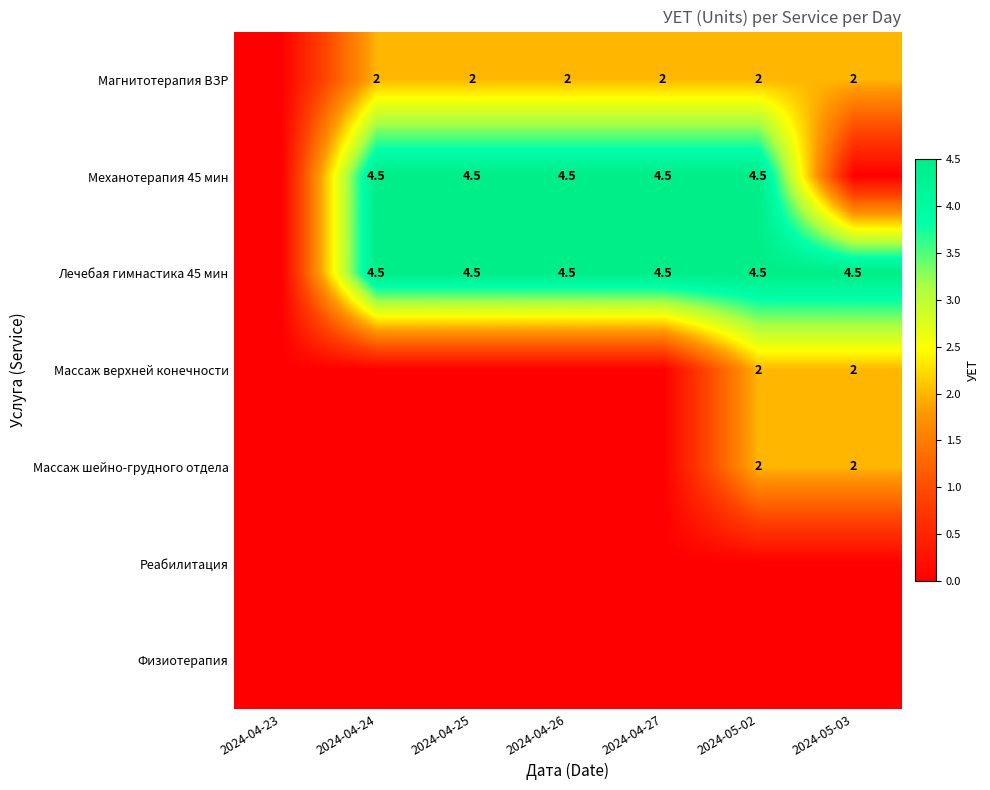

The value of Магнитотерапия ВЗР at 2024-04-25 is 2.0. True or false?

True